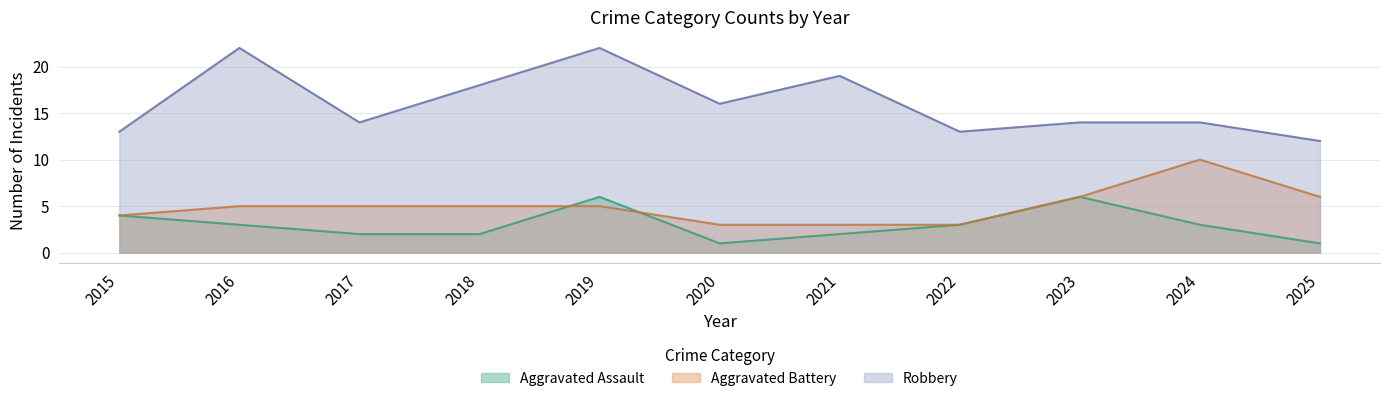

At which label is Aggravated Assault closest to 3?

2016